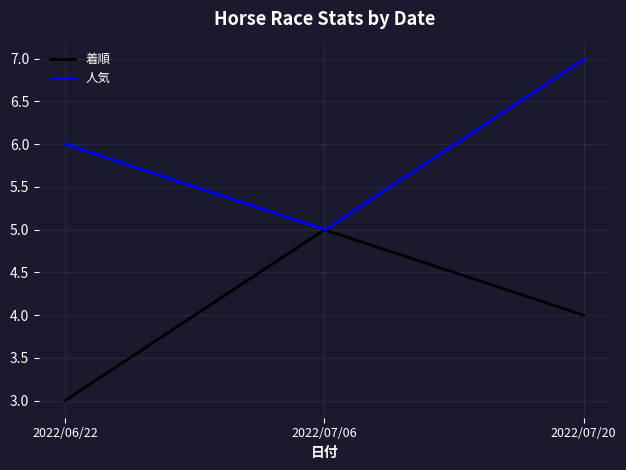

How many 人気 values are between 5 and 7?

3